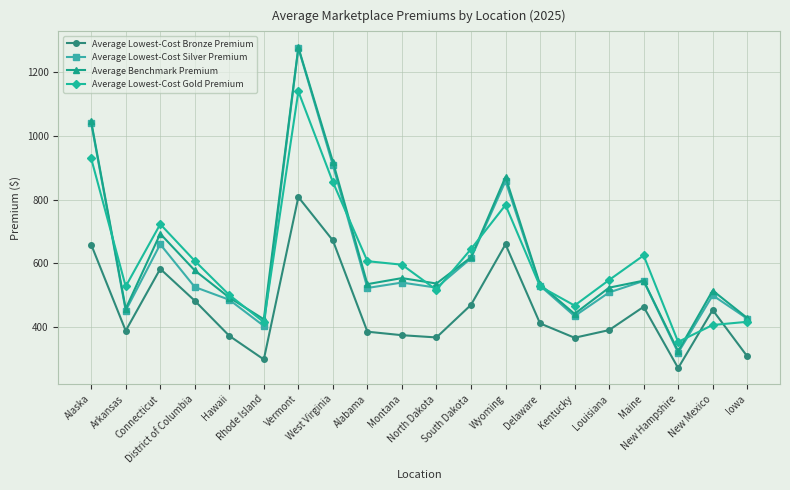

Where does the Average Lowest-Cost Bronze Premium series first go above 412?

Alaska